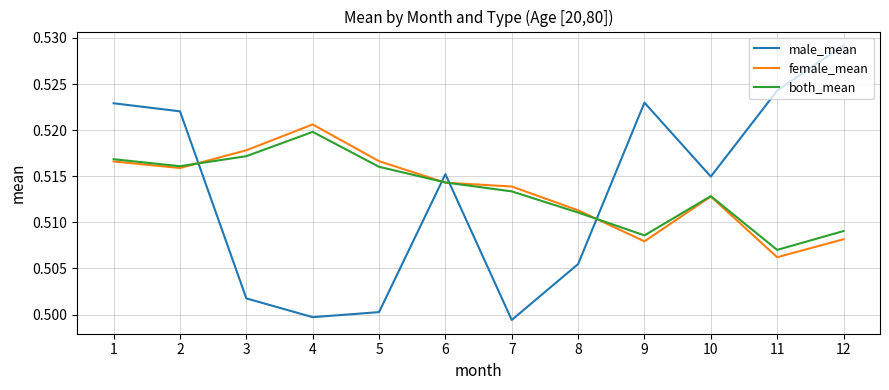

True or false: both_mean and female_mean cross at least once.

True